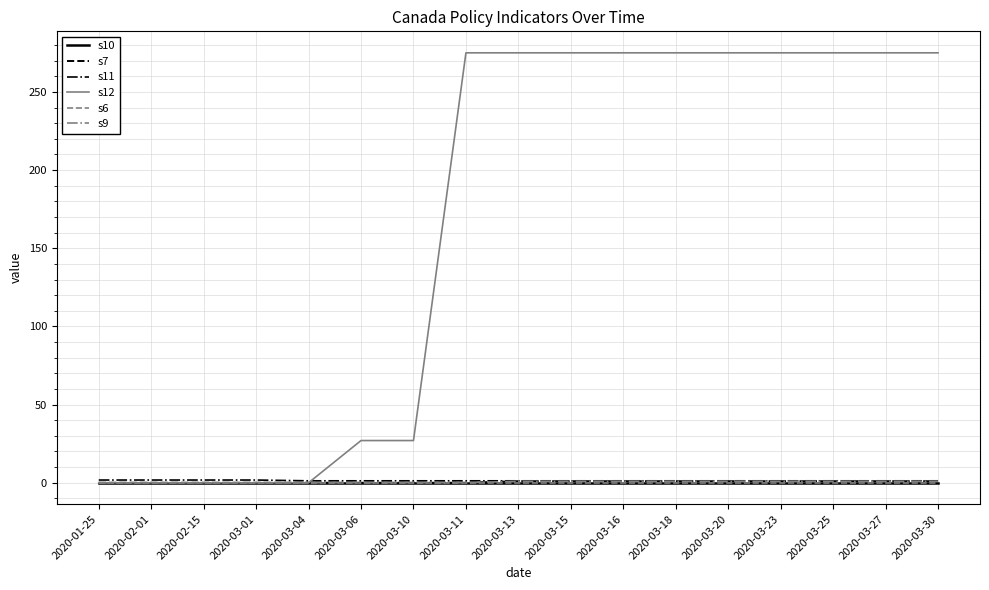

Does the chart have visible grid lines?

Yes